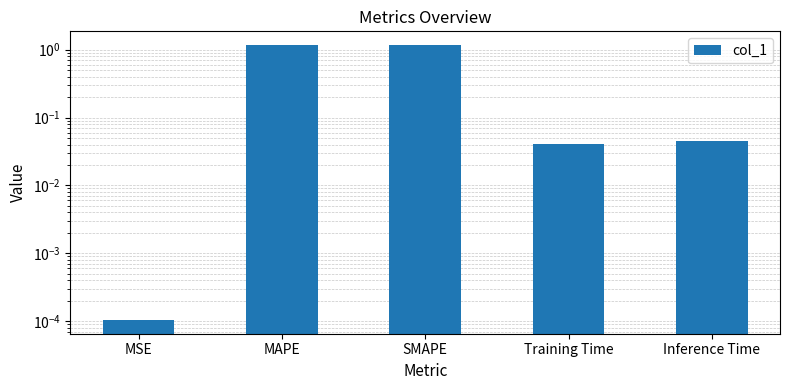

Reading right to left, list all the values displayed in this chart.

Inference Time=0.0	Training Time=0.0	SMAPE=1.2	MAPE=1.2	MSE=0.0